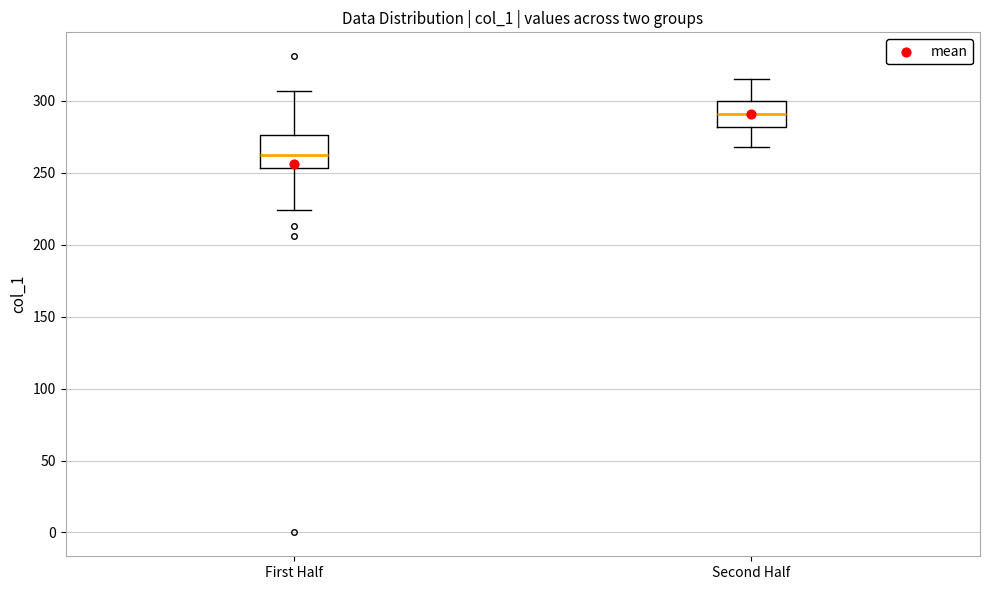

Where does the lower whisker of the box for Second Half end on the y-axis? The values are not printed on the chart, so give them approximately, as read against the axis.

270